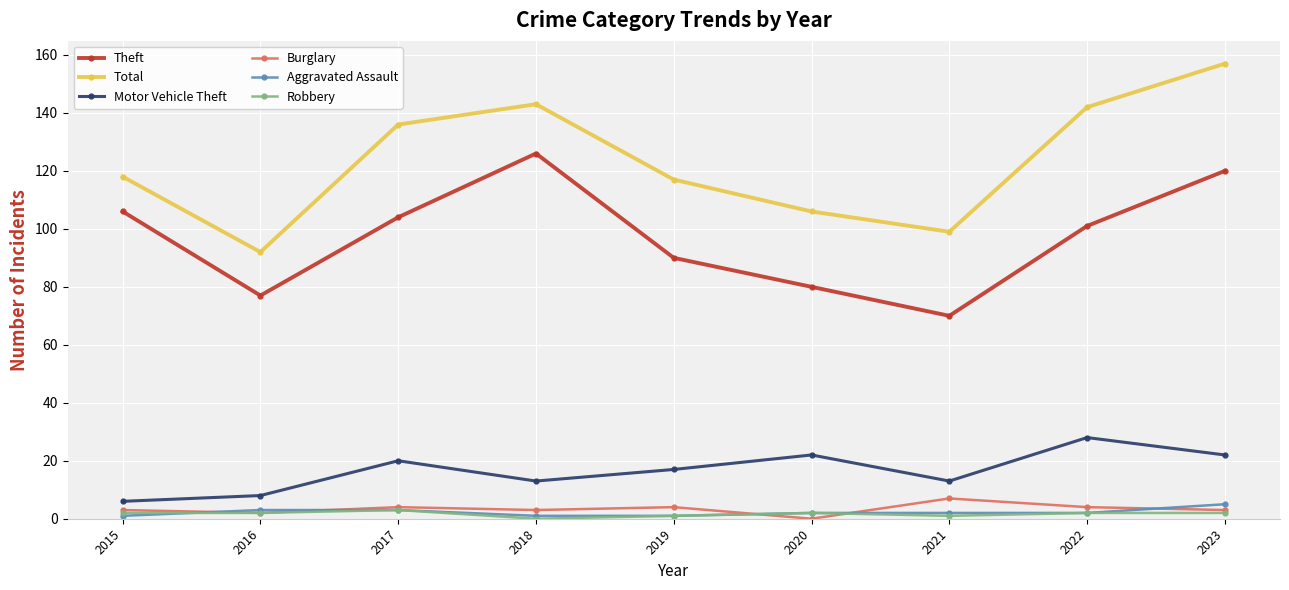

The value of Motor Vehicle Theft at 2022 is 28. True or false?

True